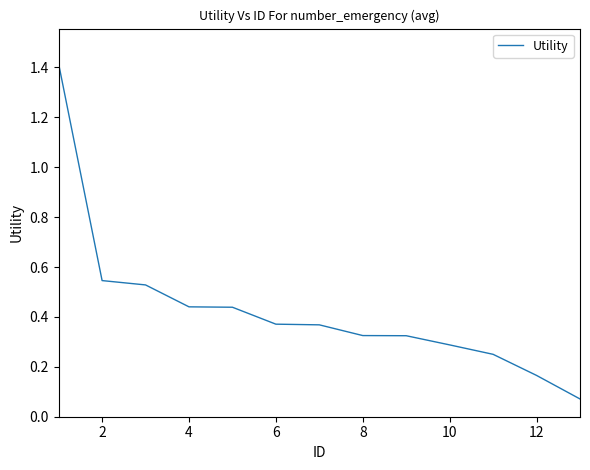

What is the greatest value displayed?

1.4